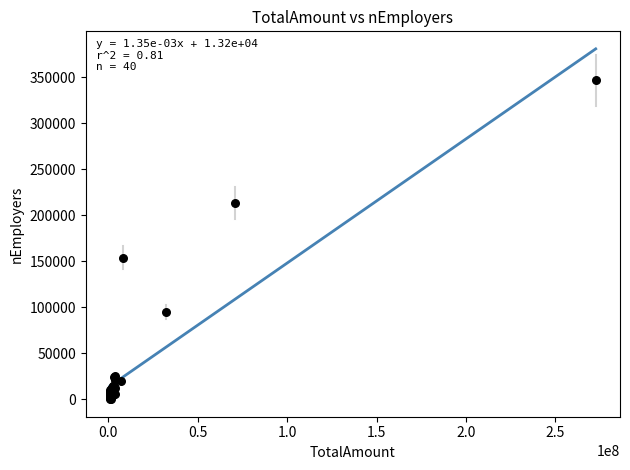

What Y value in the scatter plot is closest to 173594?

153908